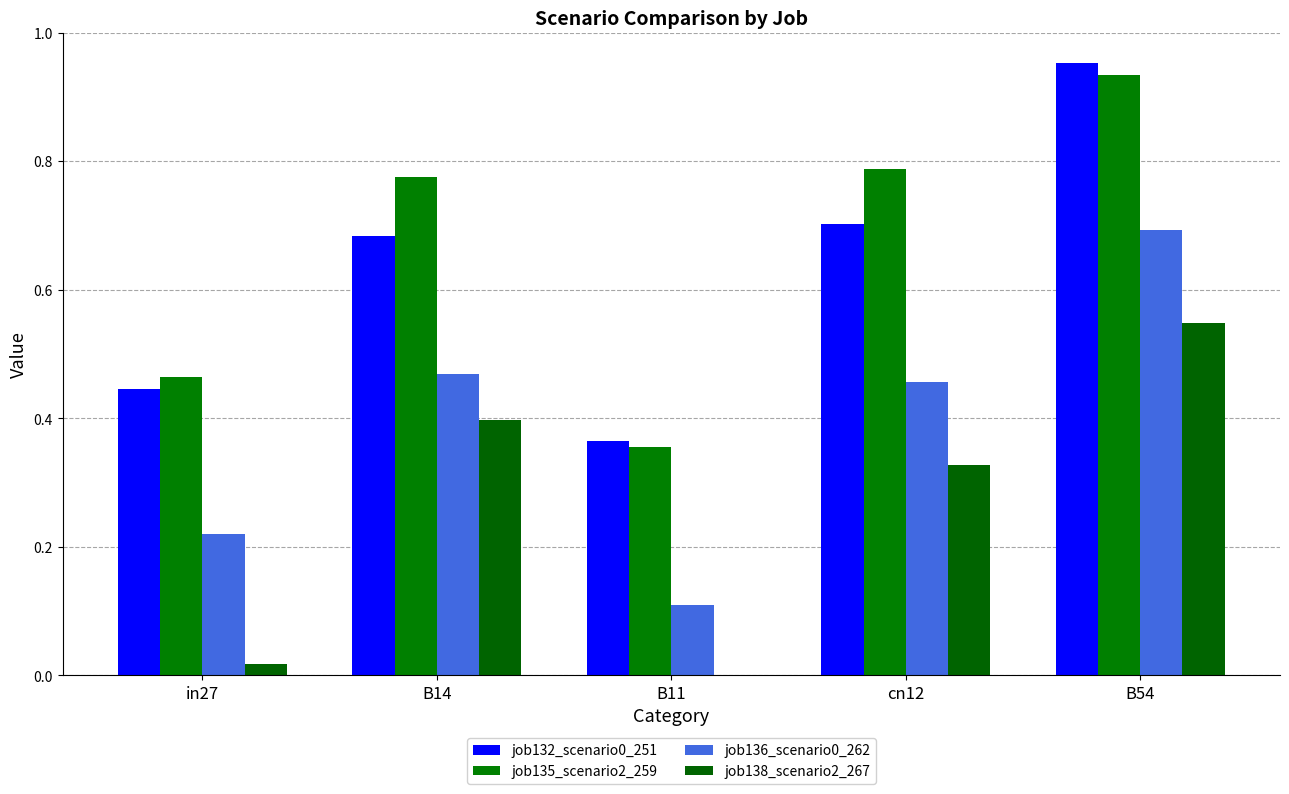

Are the bars grouped side by side (vs. stacked)?

Yes